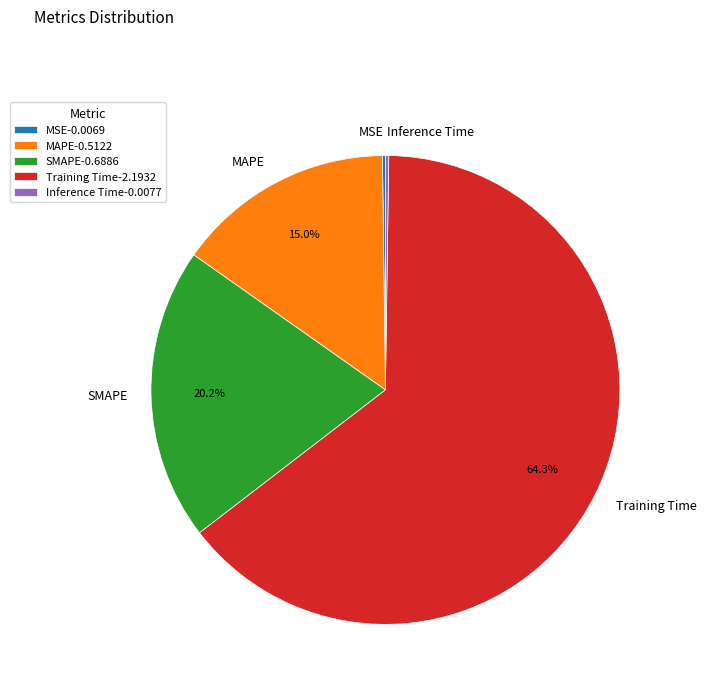

Between SMAPE and MAPE, which is larger?

SMAPE